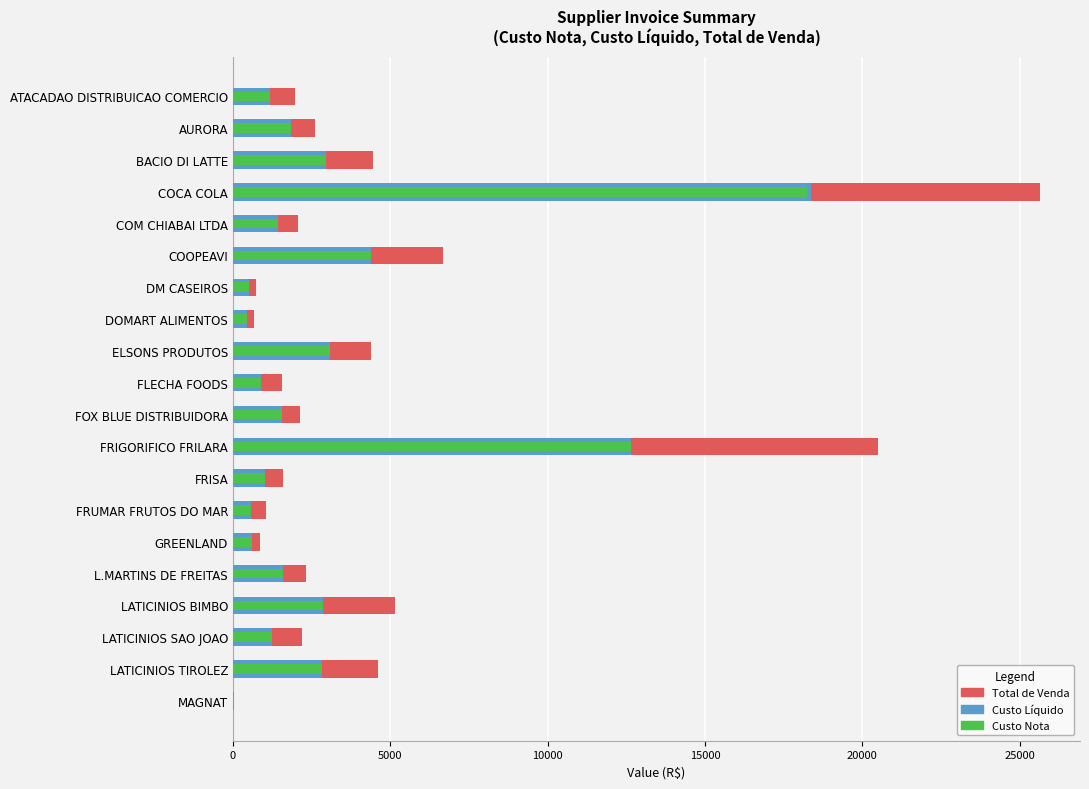

Which series has the largest total across all categories?

Total de Venda